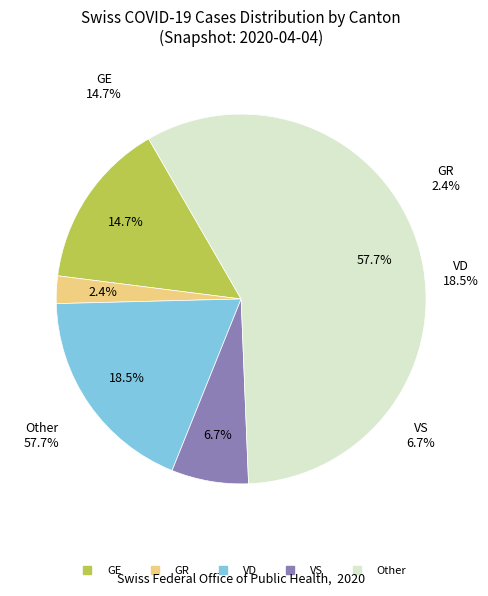

Does 36 account for over 50% of the chart?

No